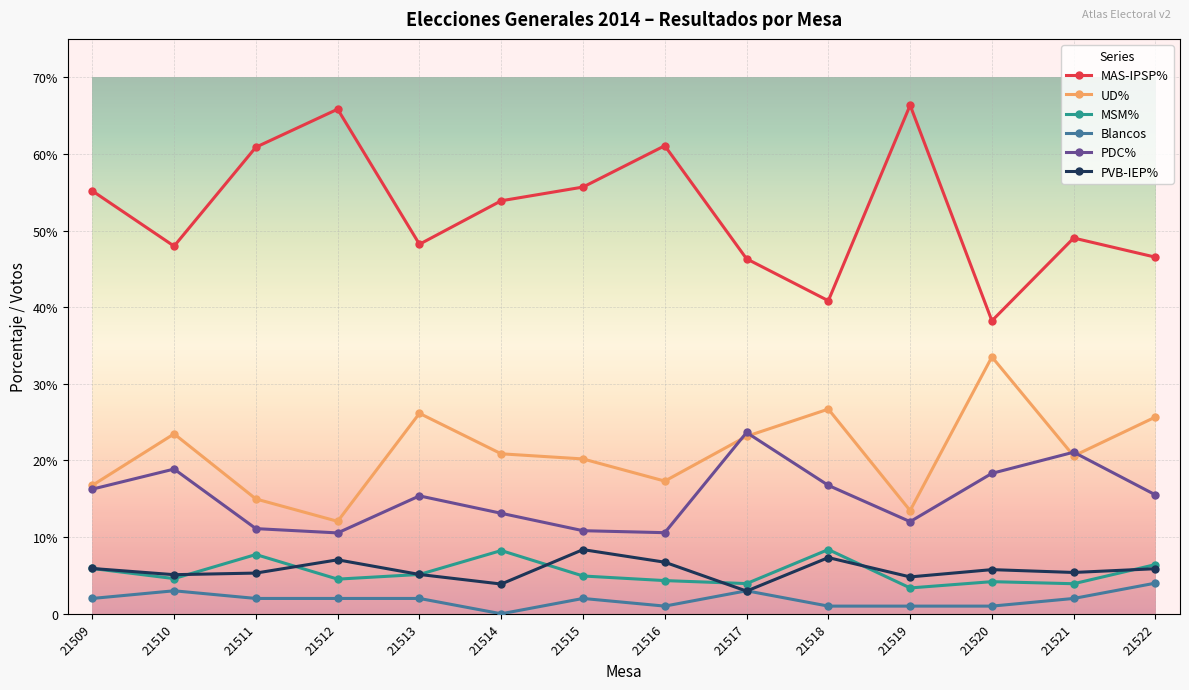

Is this an area chart (filled region under the line)?

No